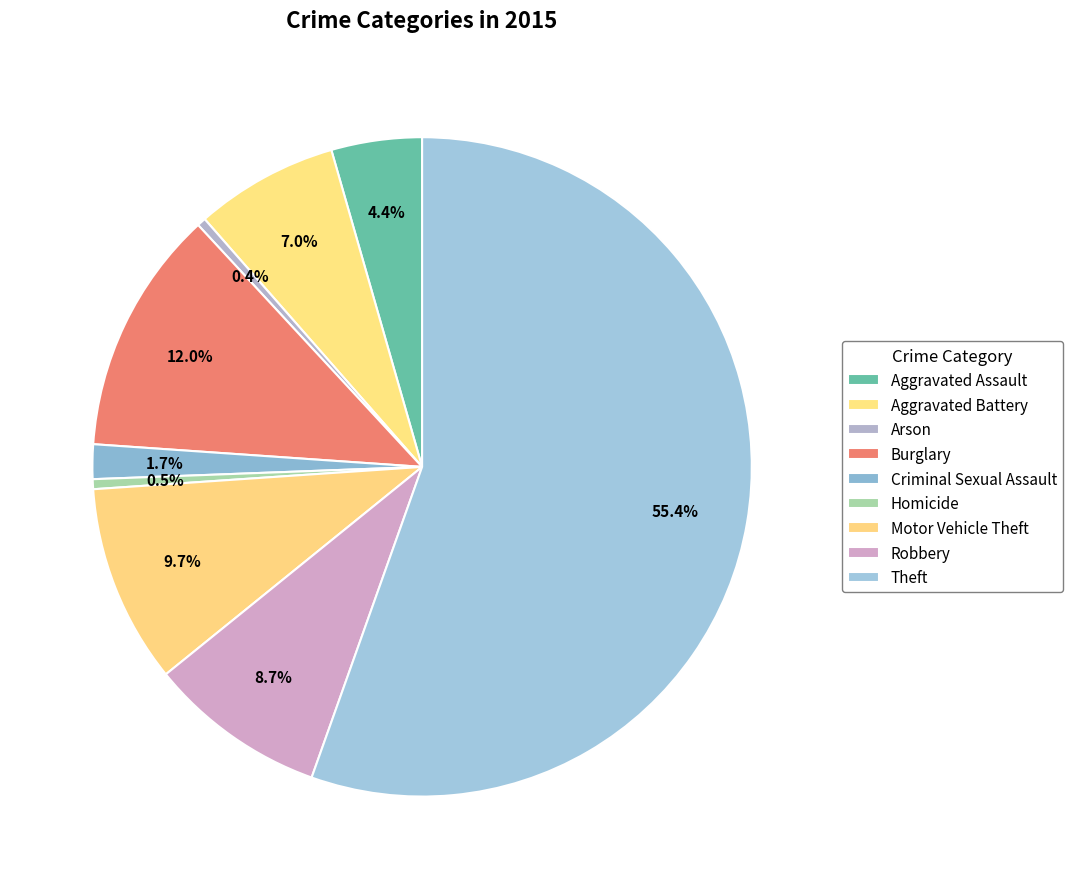

Rank the categories by value from lowest to highest.

Arson, Homicide, Criminal Sexual Assault, Aggravated Assault, Aggravated Battery, Robbery, Motor Vehicle Theft, Burglary, Theft